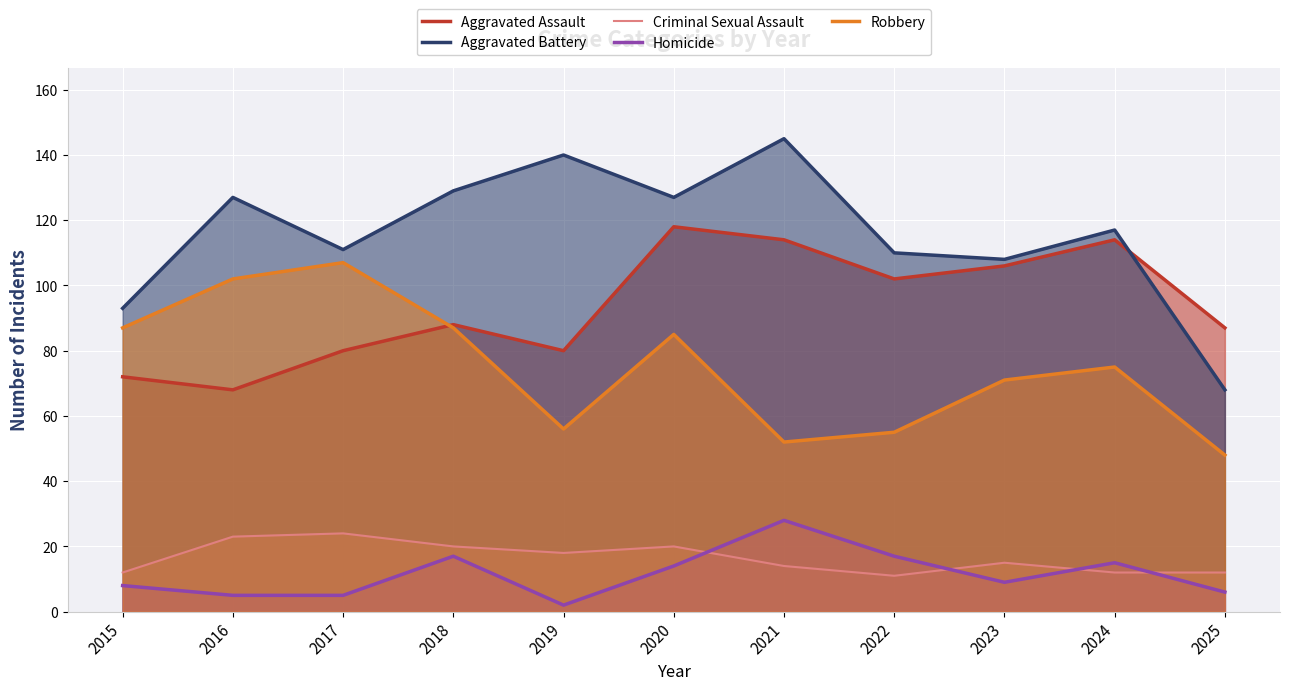

True or false: Homicide has a value of 25 at 2024.

False